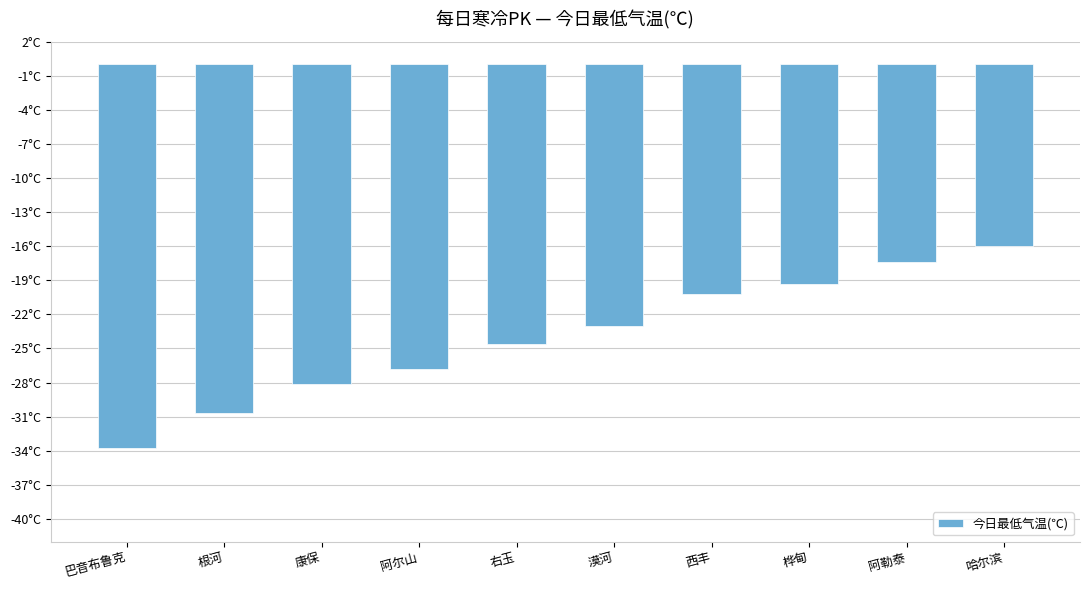

Are the bars horizontal?

No